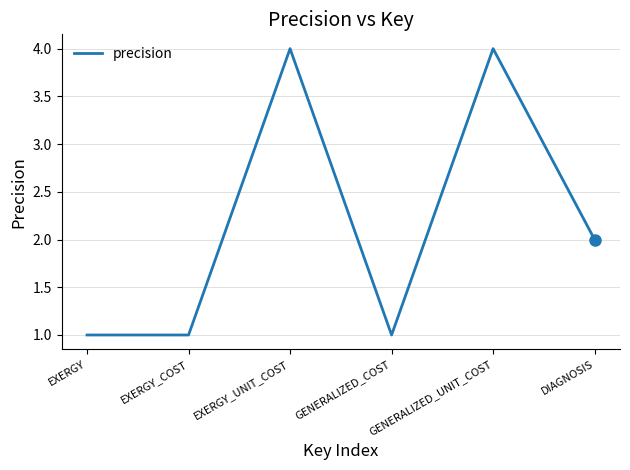

Where is the first local maximum?

EXERGY_UNIT_COST